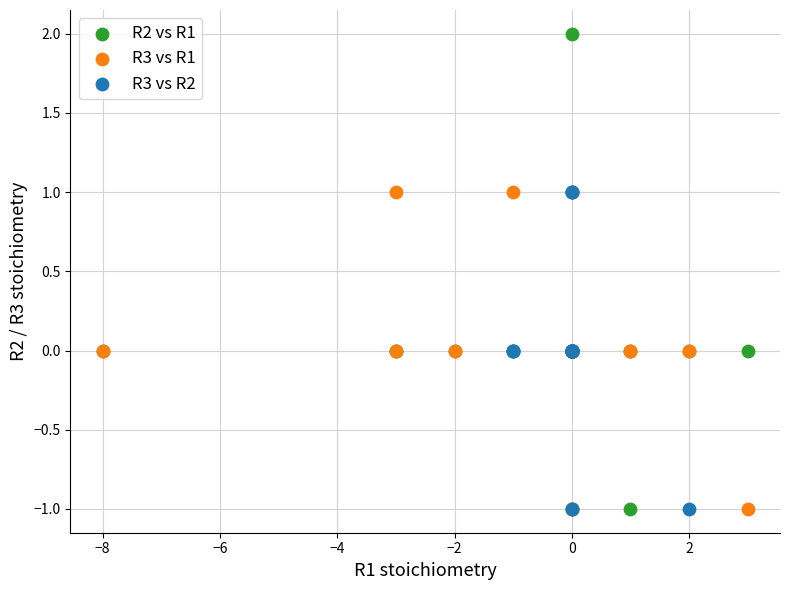

Which series has the widest spread of Y values?

R2 vs R1